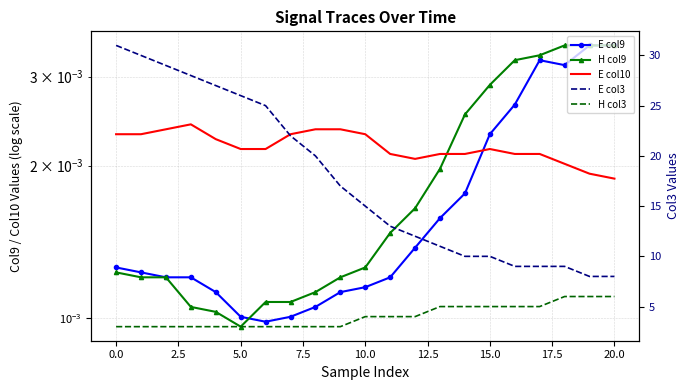

How many lines are shown in the chart?

5